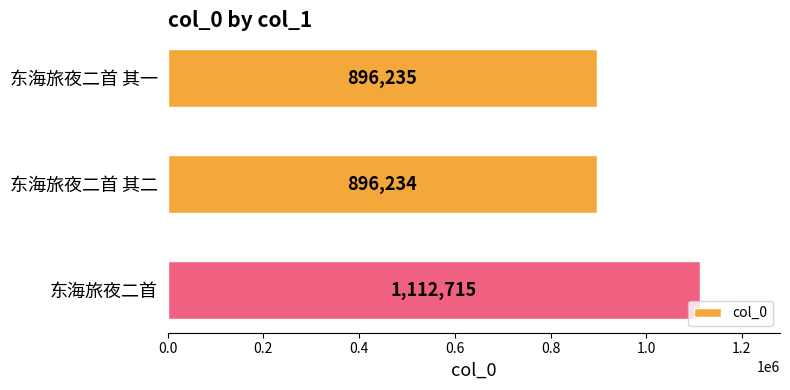

Are the bars horizontal?

Yes